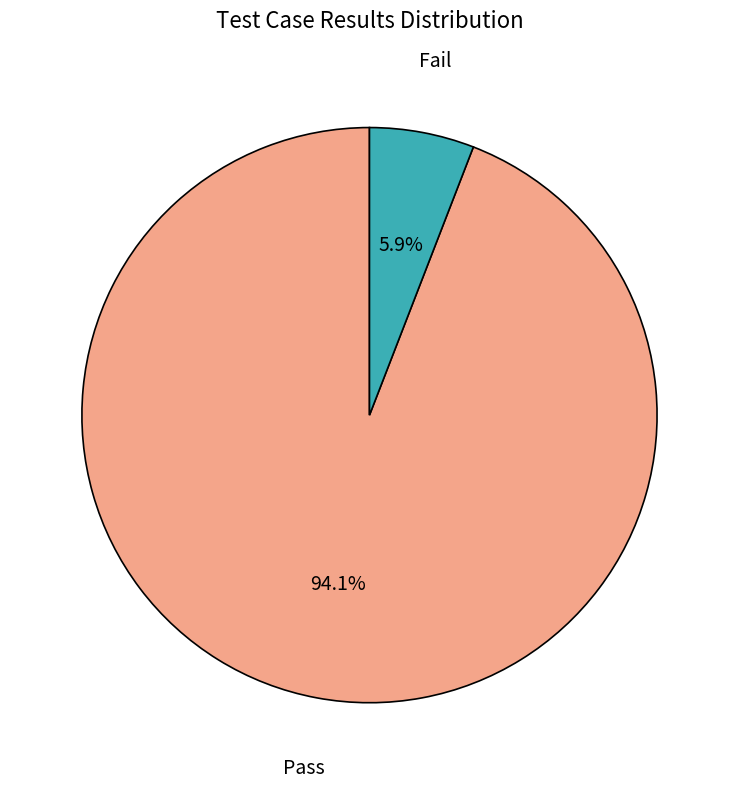

Does any single category account for the majority?

Yes